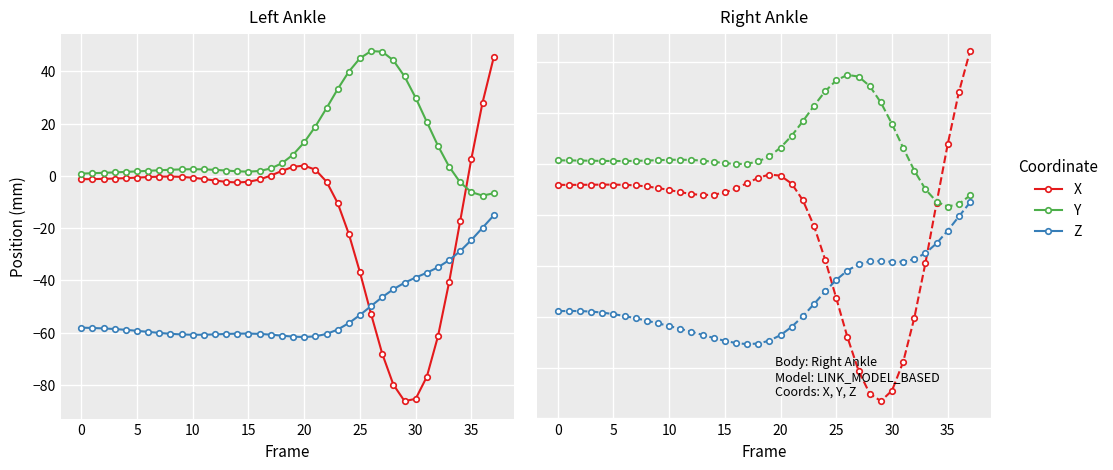

What is the difference between the maximum and minimum values in the Z series?

55.6